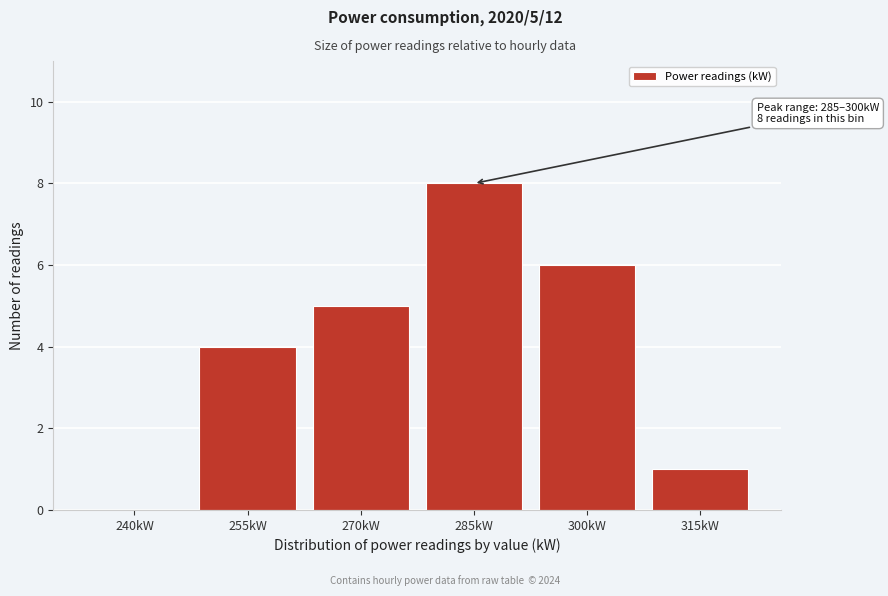

Reading left to right, extract all data points from this chart.

240kW=0	255kW=4	270kW=5	285kW=8	300kW=6	315kW=1